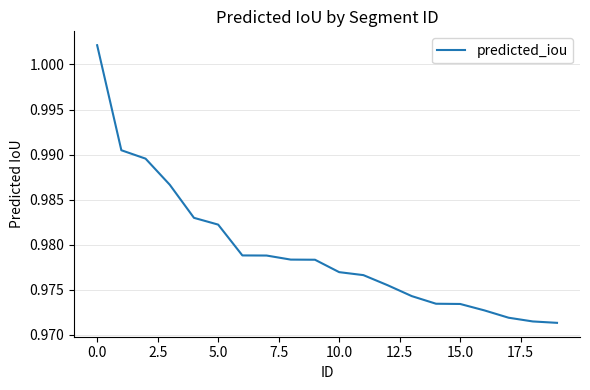

How many lines are shown in the chart?

1